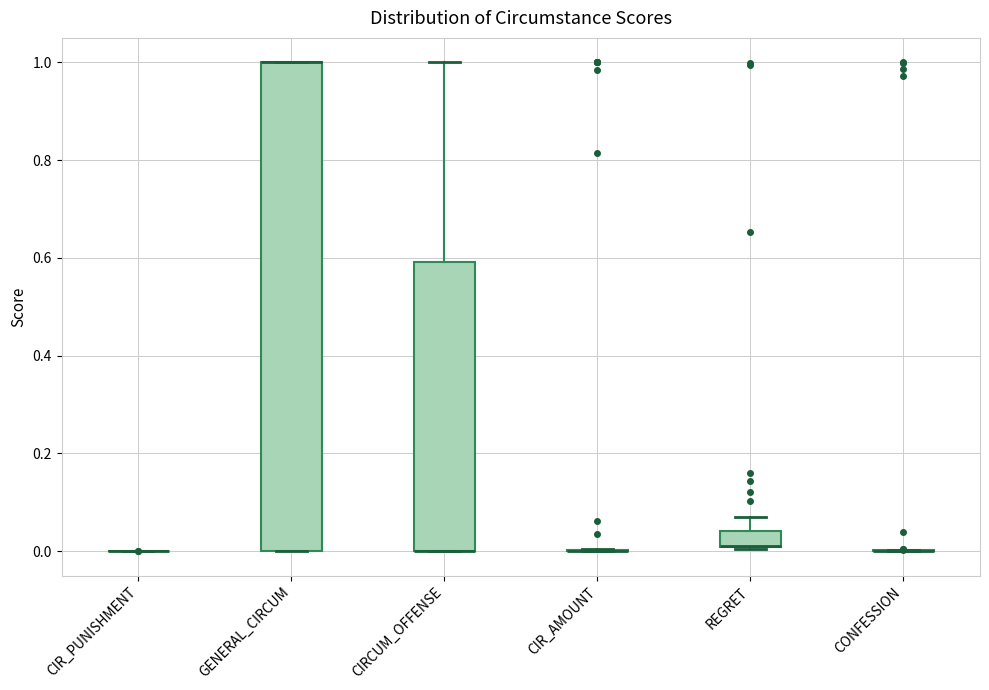

Which box is the tallest, from its lower edge to its upper edge?

GENERAL_CIRCUM